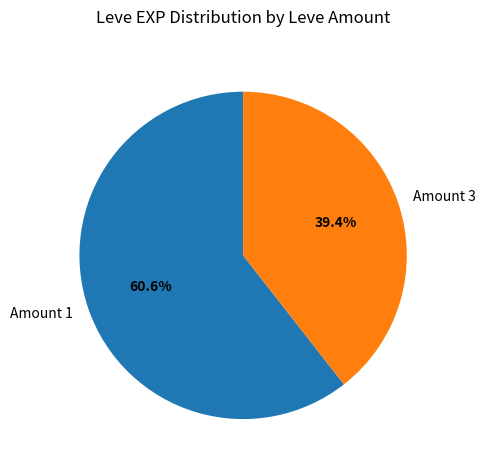

What is the ratio of the value at Amount 3 to the value at Amount 1?

0.7